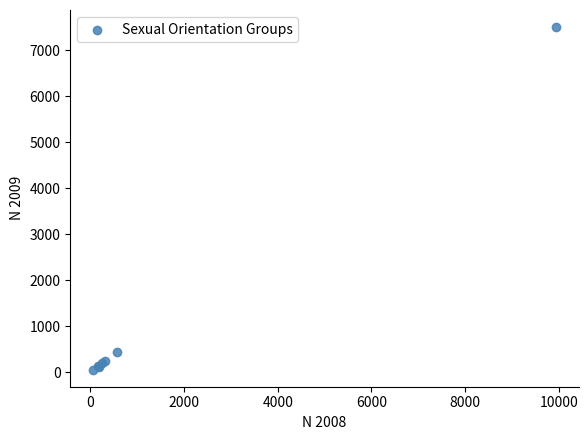

What Y value in the scatter plot is closest to 3785?

440